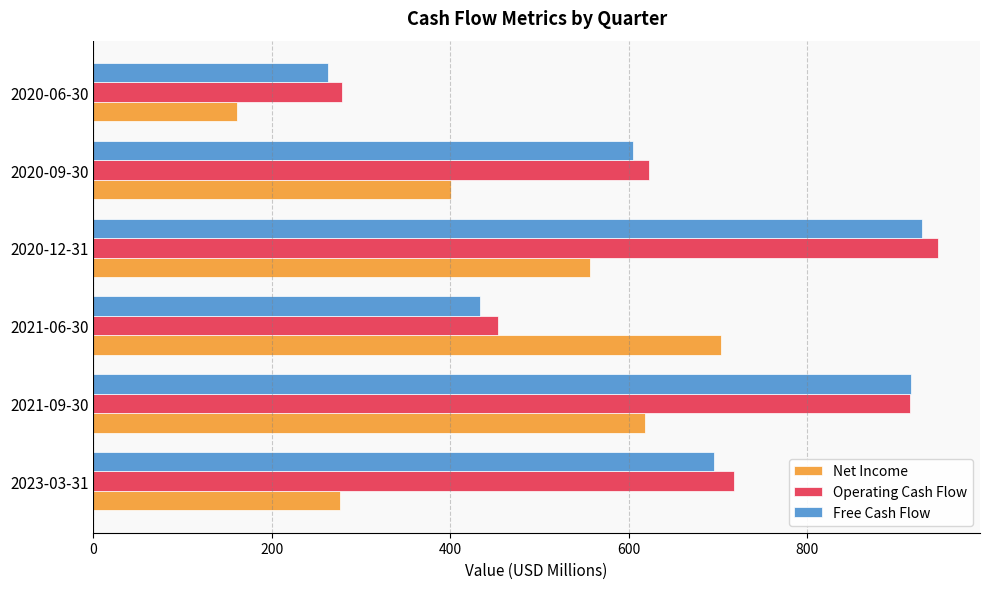

What is the spread (max minus min) of values at 2020-12-31?

390